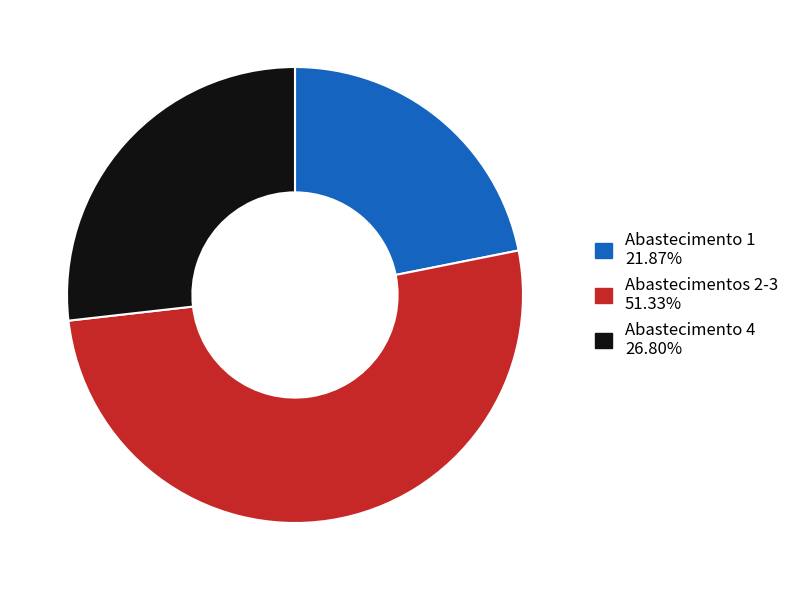

Does any single category account for the majority?

Yes